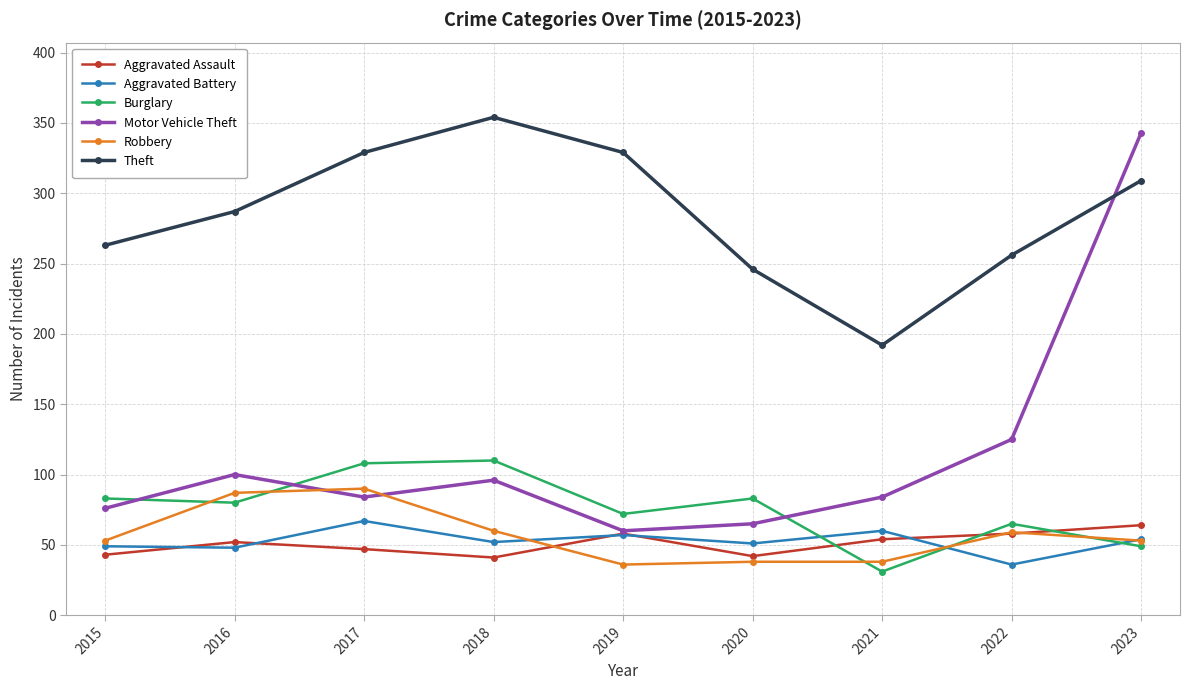

What are all the series names shown in the legend?

Aggravated Assault, Aggravated Battery, Burglary, Motor Vehicle Theft, Robbery, Theft